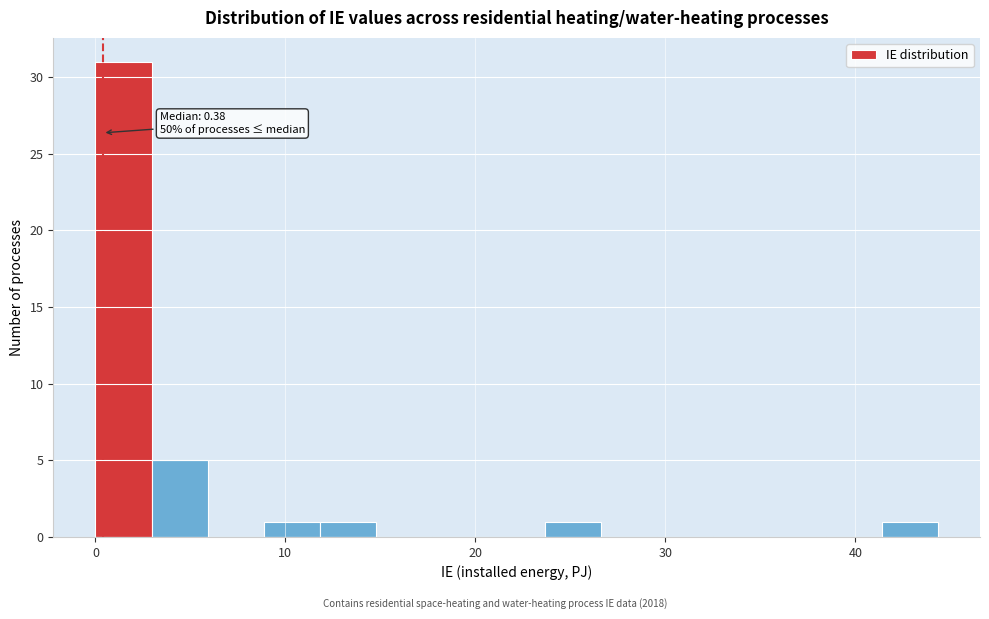

Around what value on the x-axis is the tallest bar? Give the approximate position of its centre, as read against the axis.

1